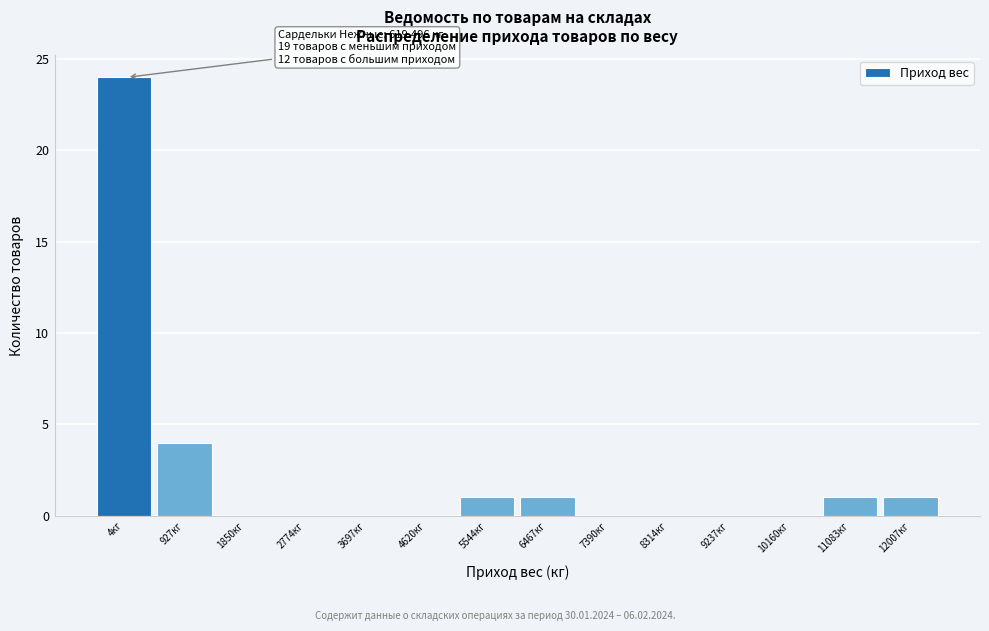

Reading left to right, transcribe all the data shown in this chart.

4кг=24	927кг=4	1850кг=0	2774кг=0	3697кг=0	4620кг=0	5544кг=1	6467кг=1	7390кг=0	8314кг=0	9237кг=0	10160кг=0	11083кг=1	12007кг=1